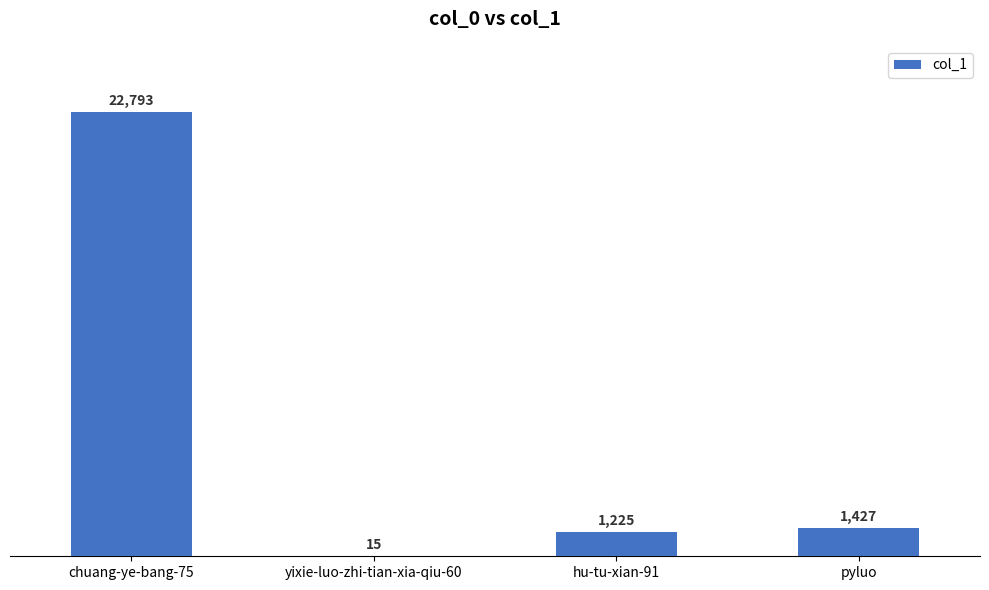

What is the change in value from hu-tu-xian-91 to pyluo?

+202